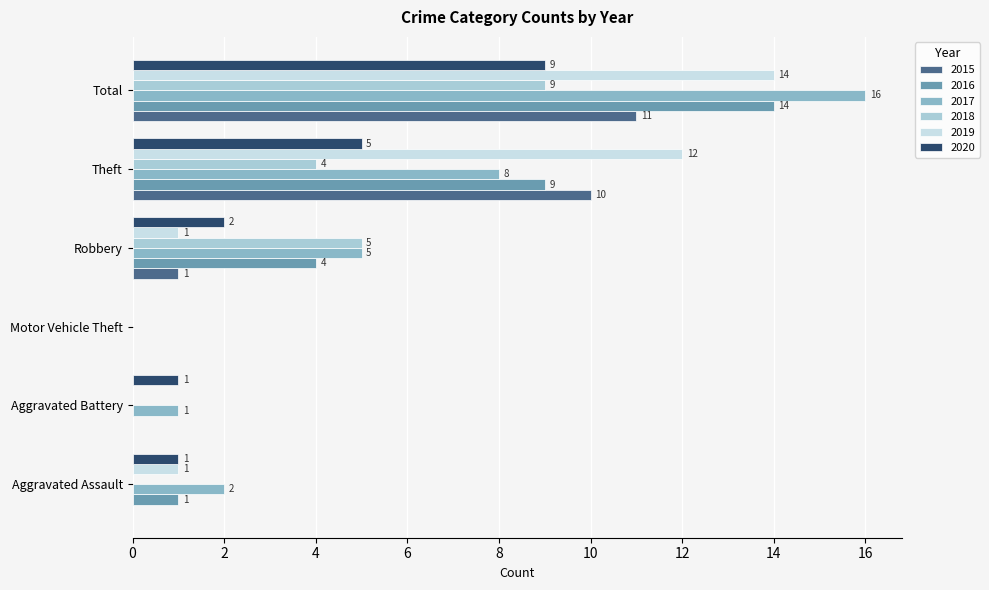

What is the average value of the 2019 series?

5